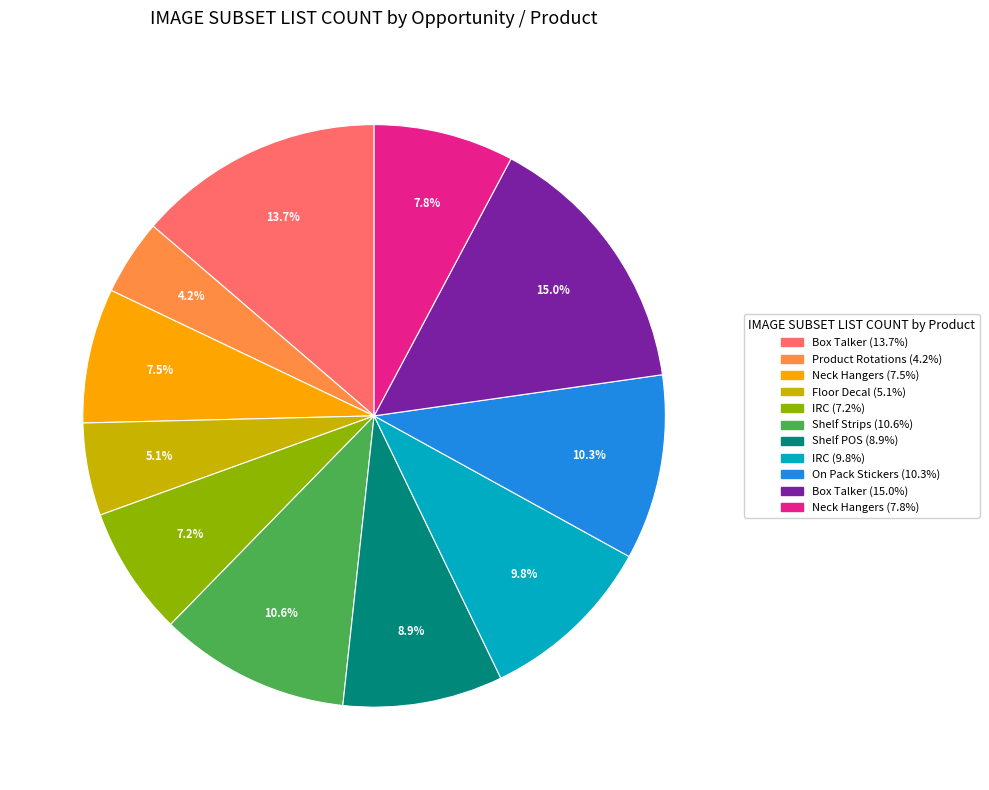

Is there any slice that represents more than half of the pie?

No